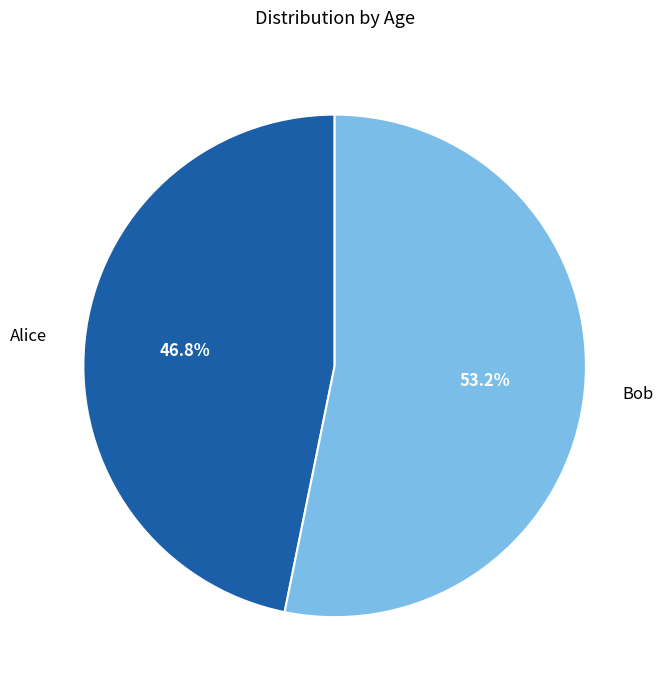

Rank the categories by value from lowest to highest.

Alice, Bob